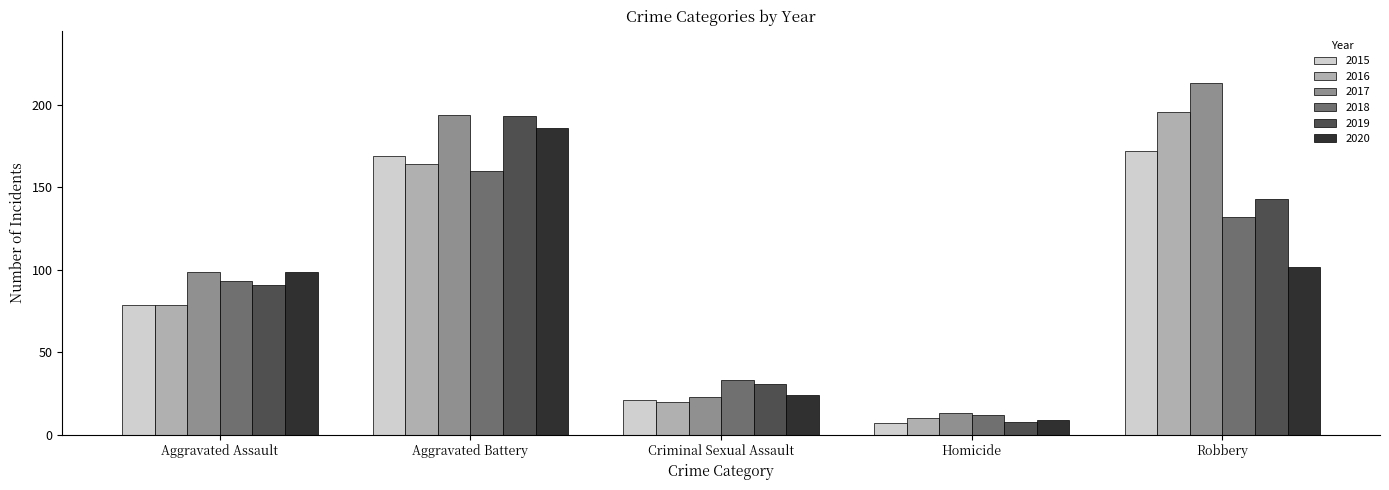

Which series changed the most between Homicide and Robbery?

2017